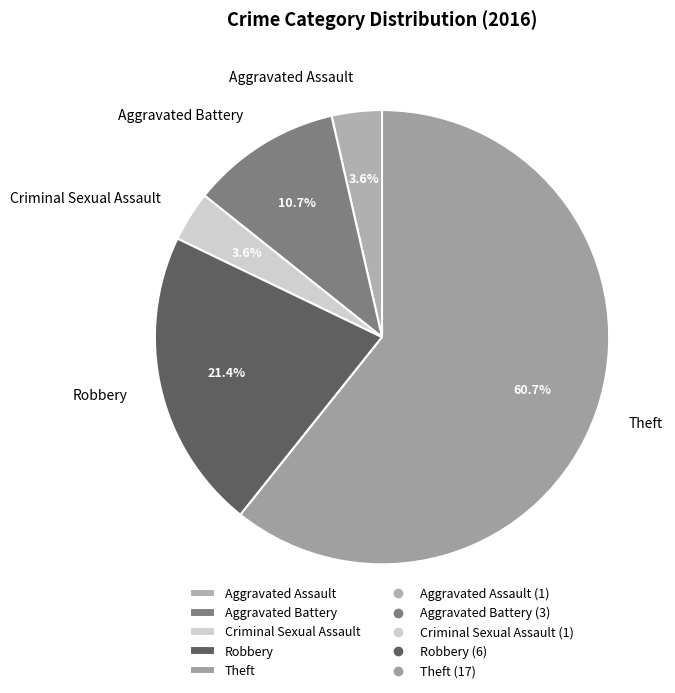

Count the number of slices in the pie.

5